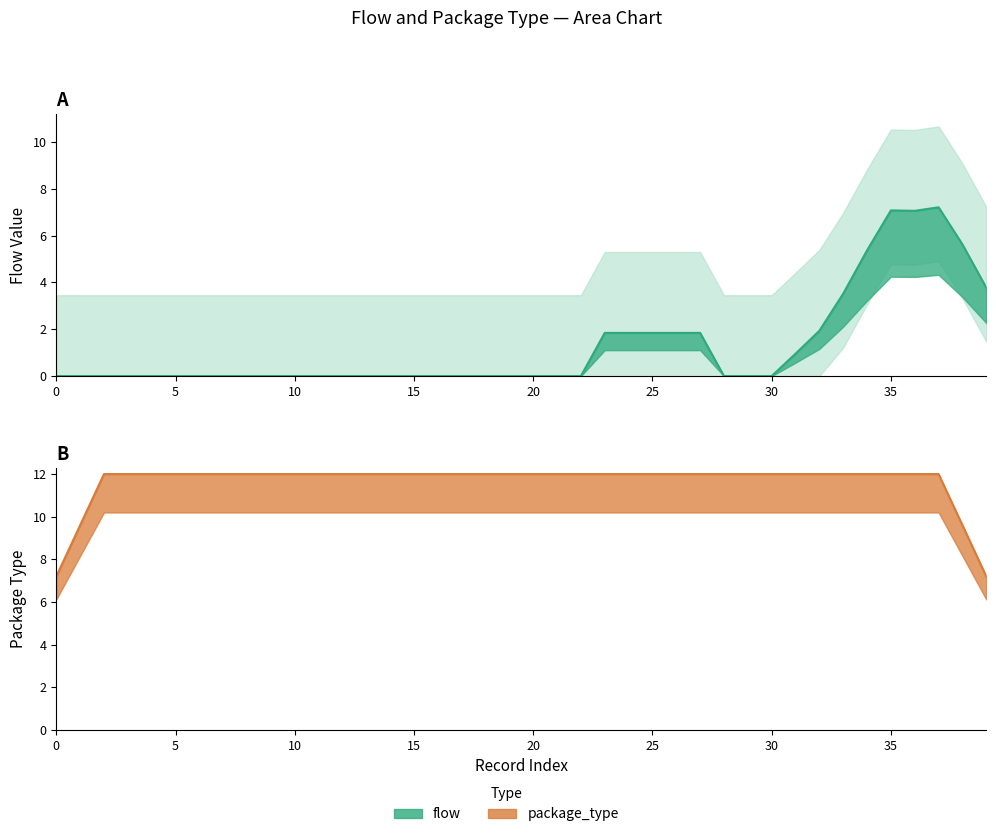

What is the spread (max minus min) of values at 34?

7.1